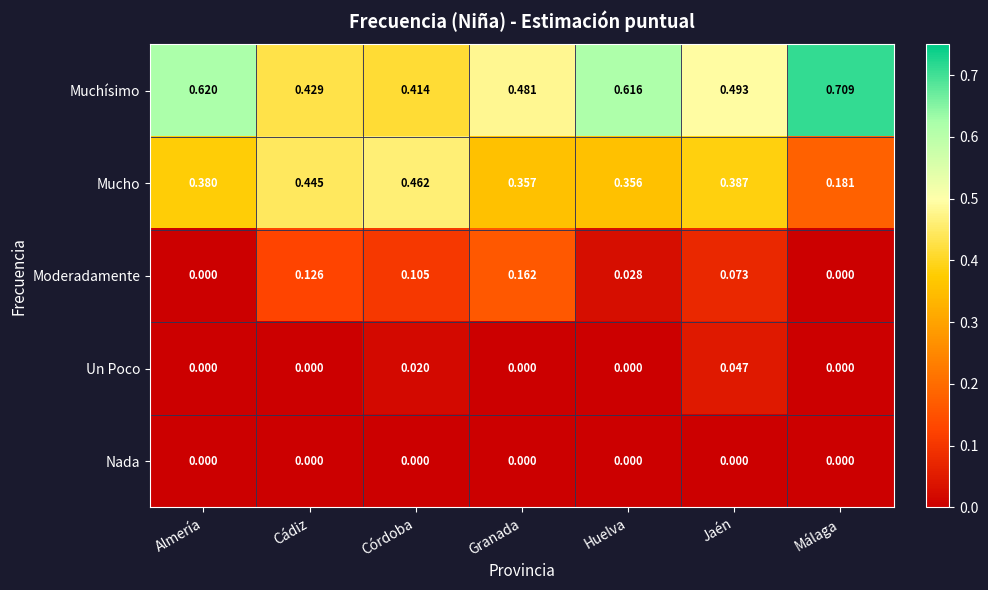

Which series has the widest spread of values?

Muchísimo